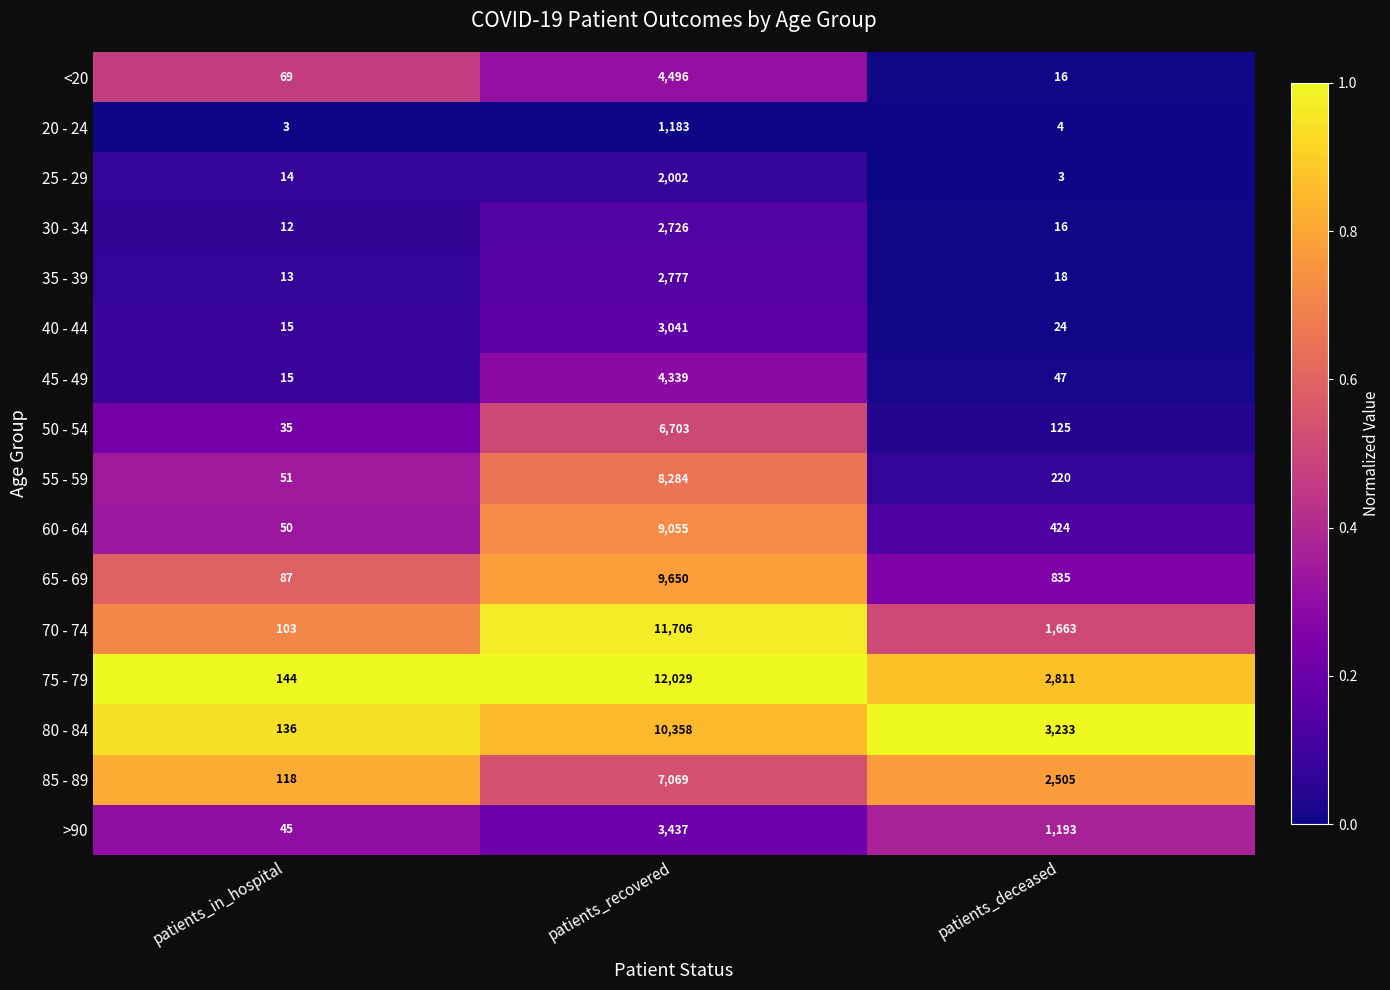

The 75 - 79 series shows 18768 at patients_recovered. True or false?

False